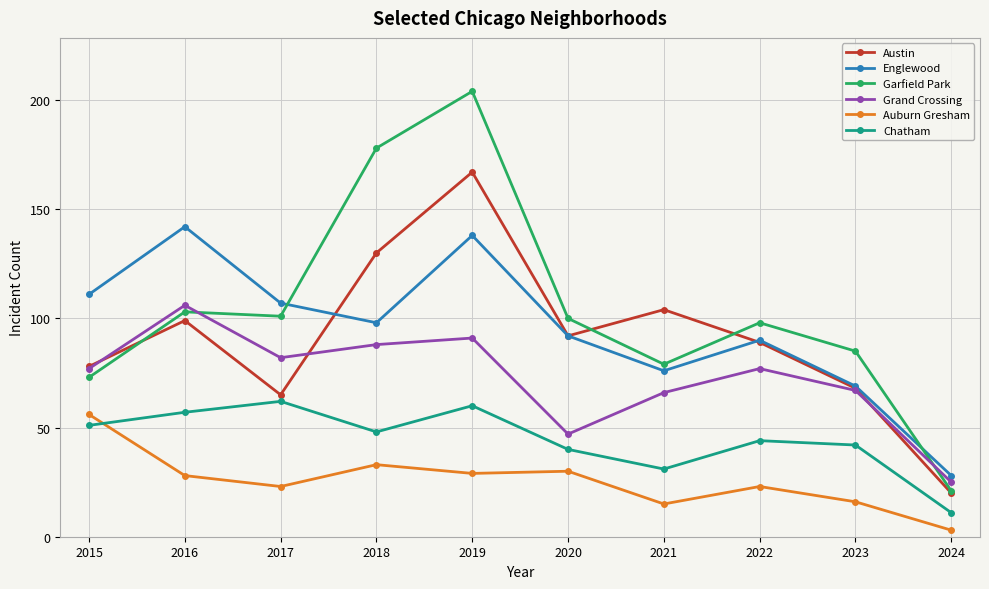

How many distinct data groups are displayed?

6